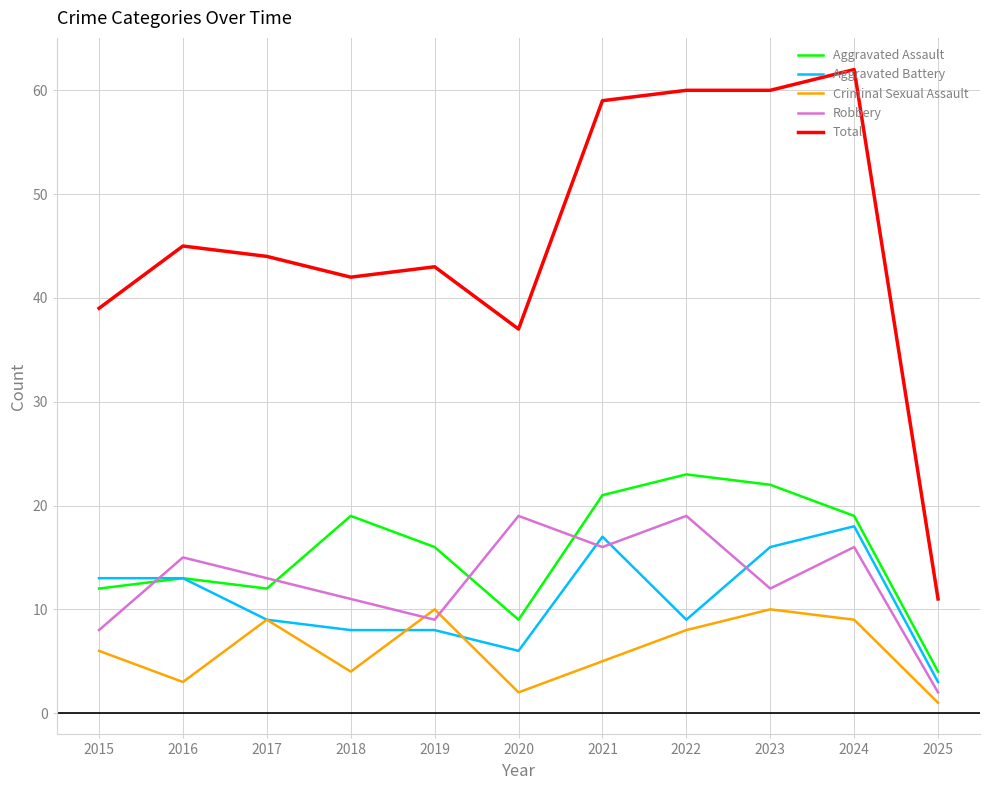

How many values in the Robbery series are below 13?

5